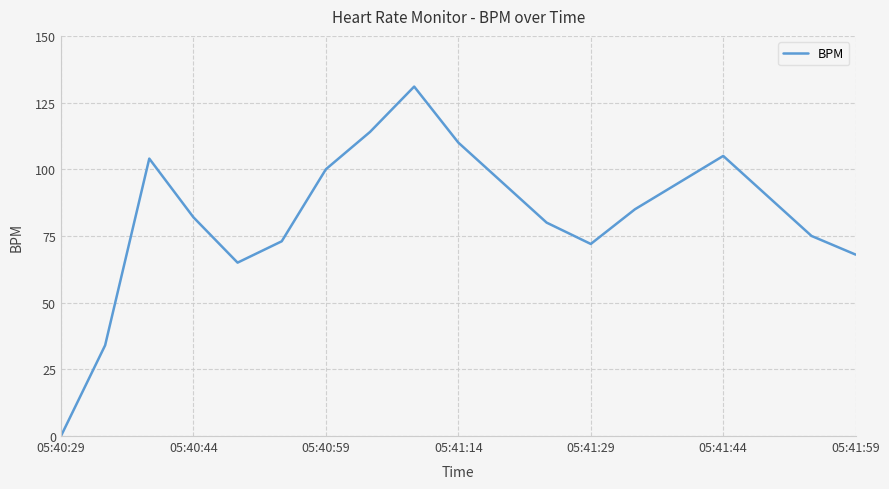

Reading left to right, what are all the values shown in this chart?

0	34	104	82	65	73	100	114	131	110	95	80	72	85	95	105	90	75	68